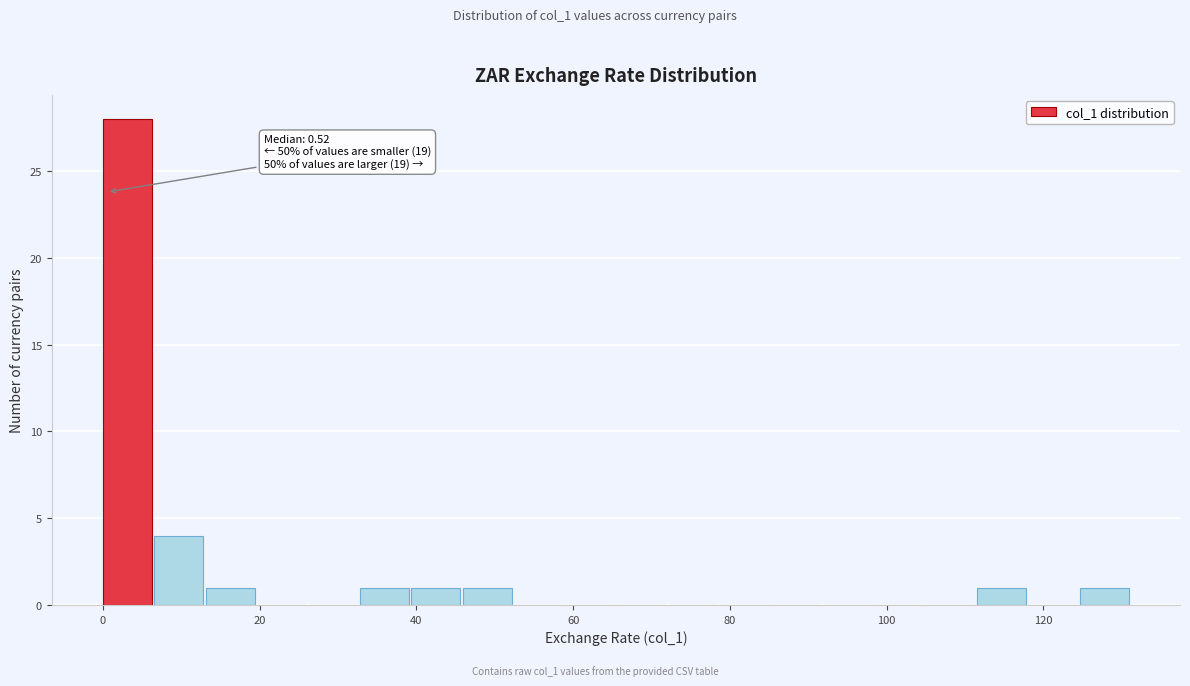

Around what value on the x-axis is the tallest bar? Give the approximate position of its centre, as read against the axis.

4